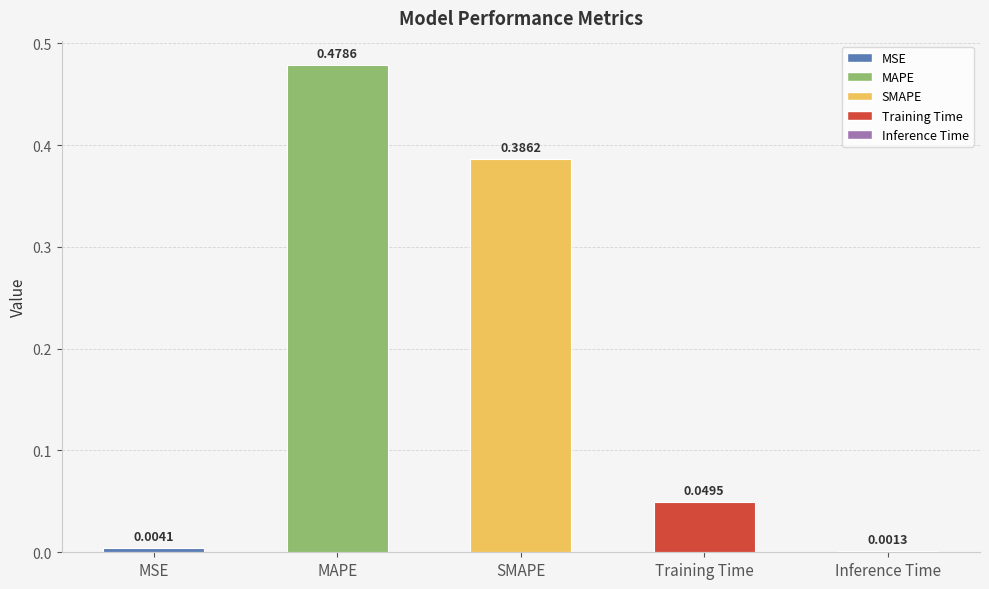

At which label is the value closest to 0?

Inference Time